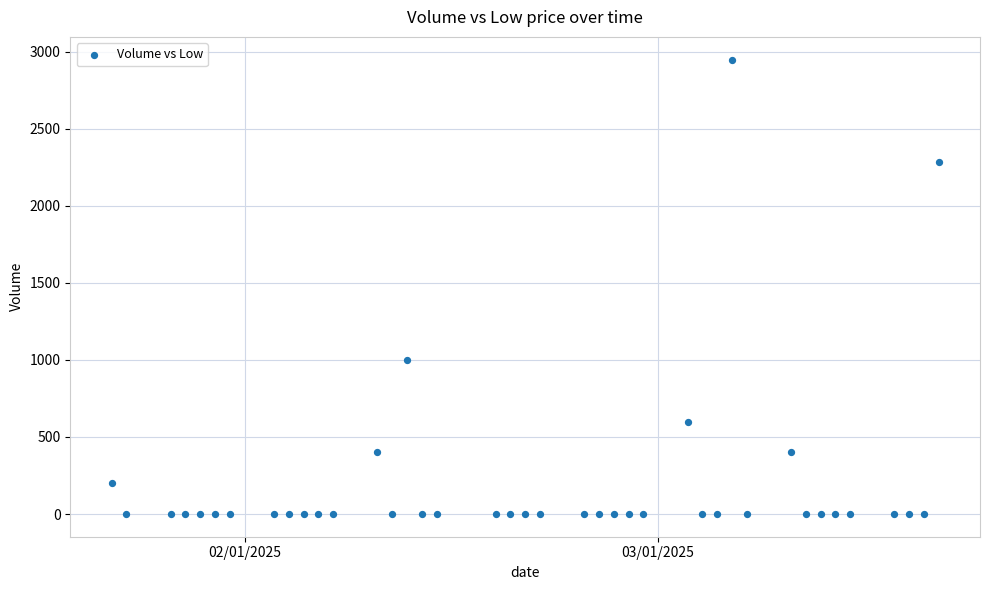

What is the range of Y values (max minus min)?

2950